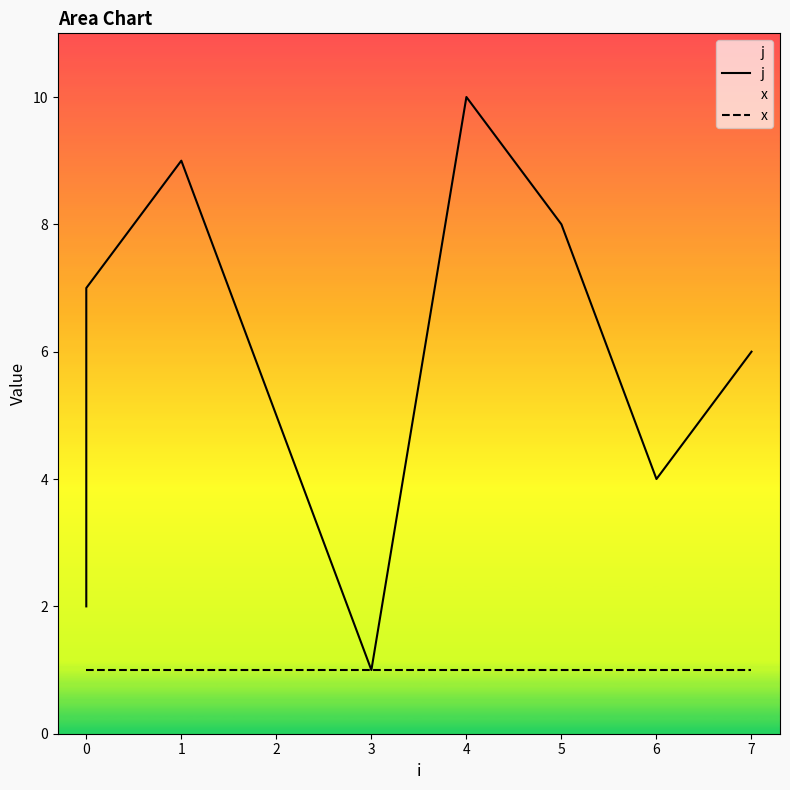

Rank the series by their maximum value, from highest to lowest.

j, x